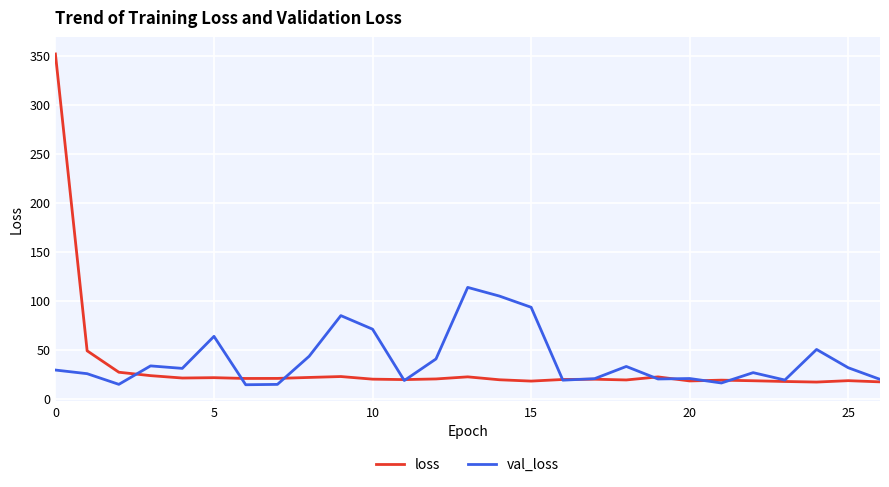

What is the maximum value shown in the chart?

351.7